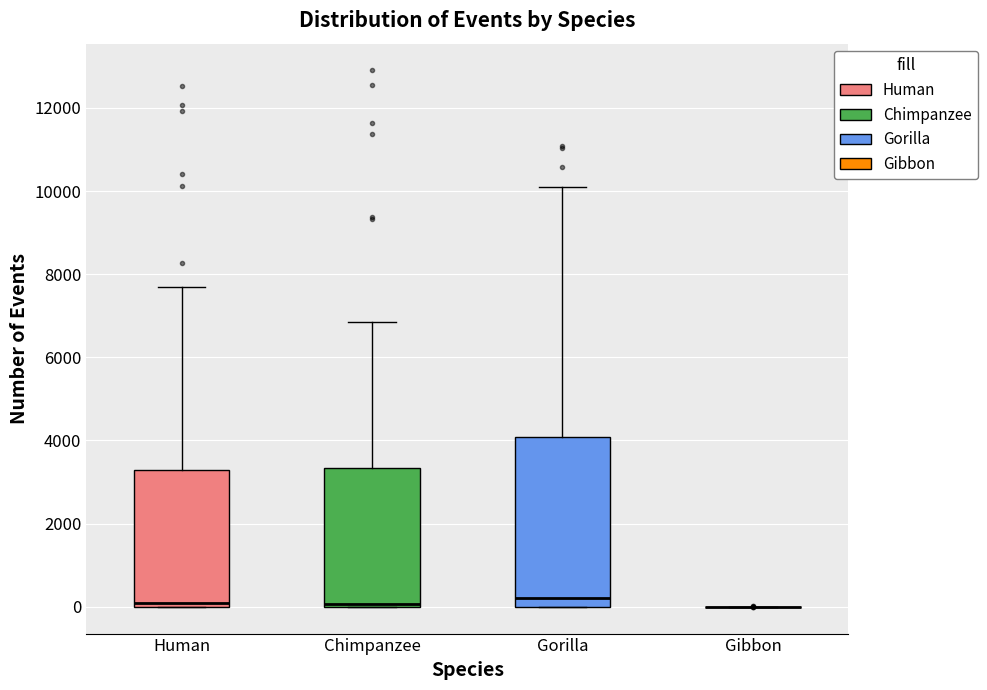

Reading left to right, read every box against the y-axis: the position of its median line, the range the box covers, and the ends of its whiskers. The values are not printed on the chart, so give them approximately, as read against the axis.

Human: median 0 (just above the box's lower edge), box 0 to 3200, whiskers 0 to 7800
Chimpanzee: median 0 (just above the box's lower edge), box 0 to 3400, whiskers 0 to 6800
Gorilla: median 200, box 0 to 4000, whiskers 0 to 10000
Gibbon: box collapsed to a line at 0, whiskers 0 to 0